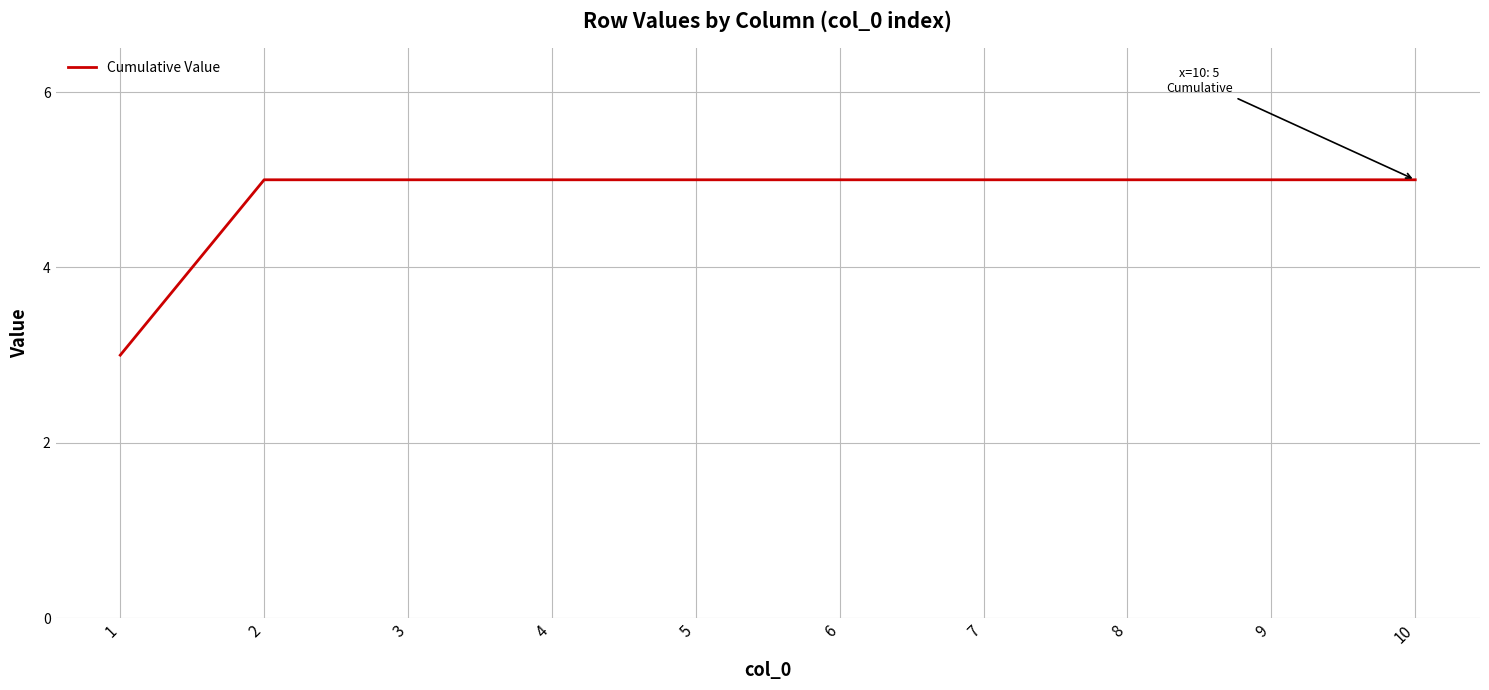

Count the values in the range 5 to 6.

9